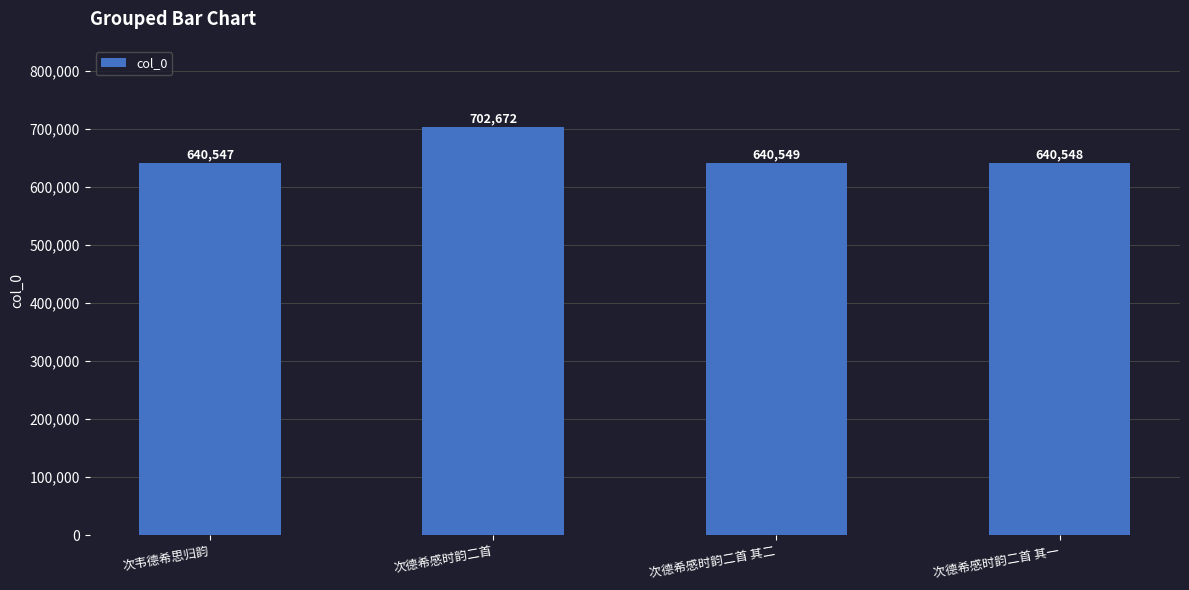

What is the minimum value shown in the chart?

640547